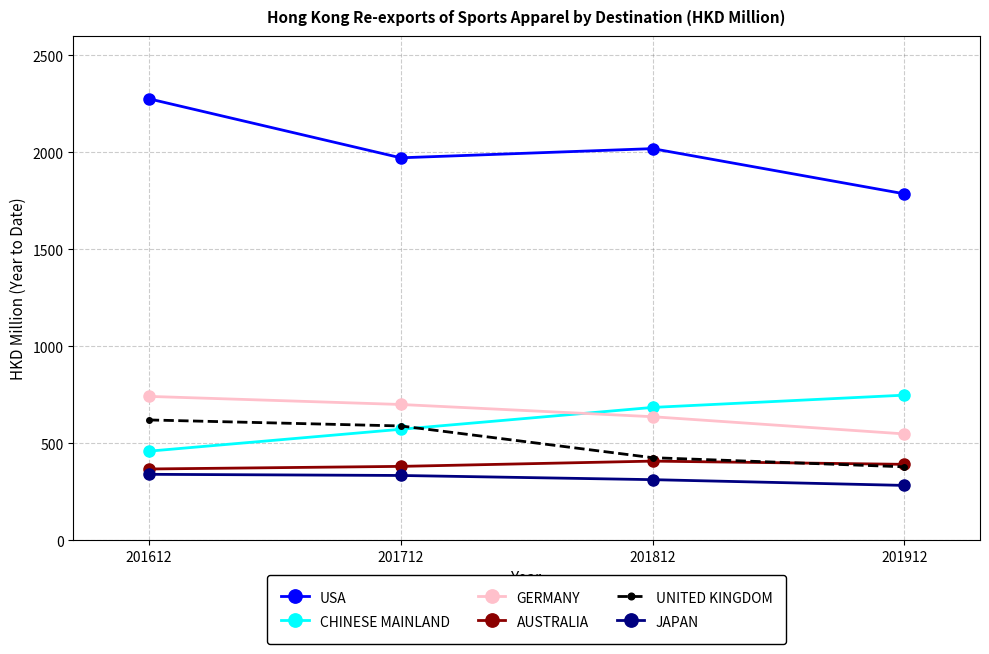

True or false: USA and JAPAN intersect in this chart.

False